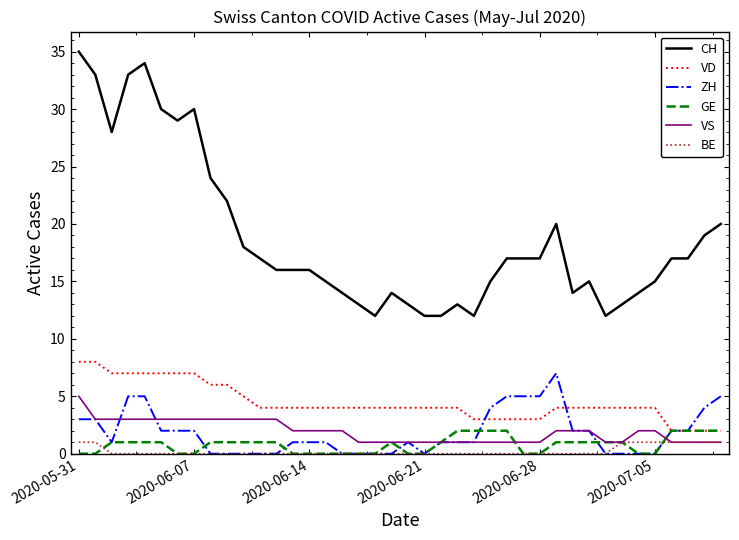

What is the average value of the VD series?

4